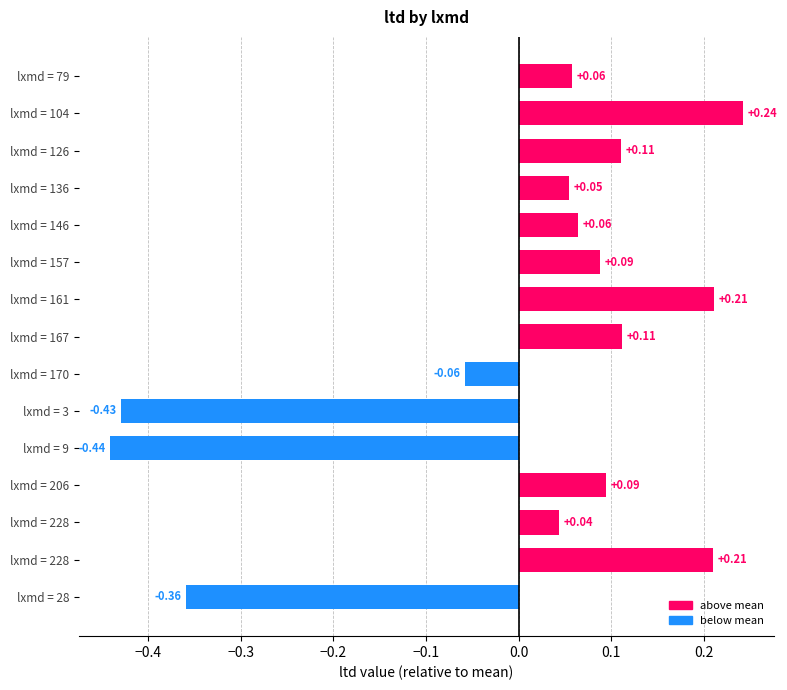

What is the difference between the maximum and second lowest values?

0.7